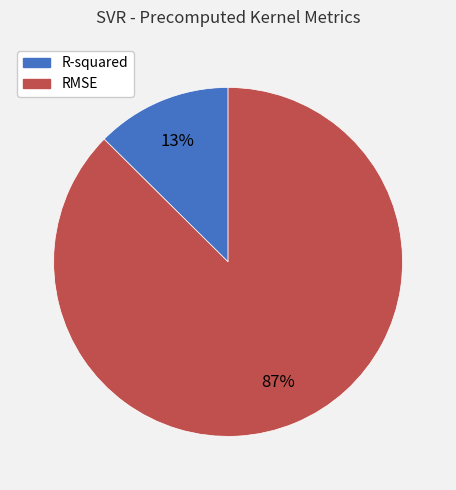

Is R-squared the majority of the pie?

No